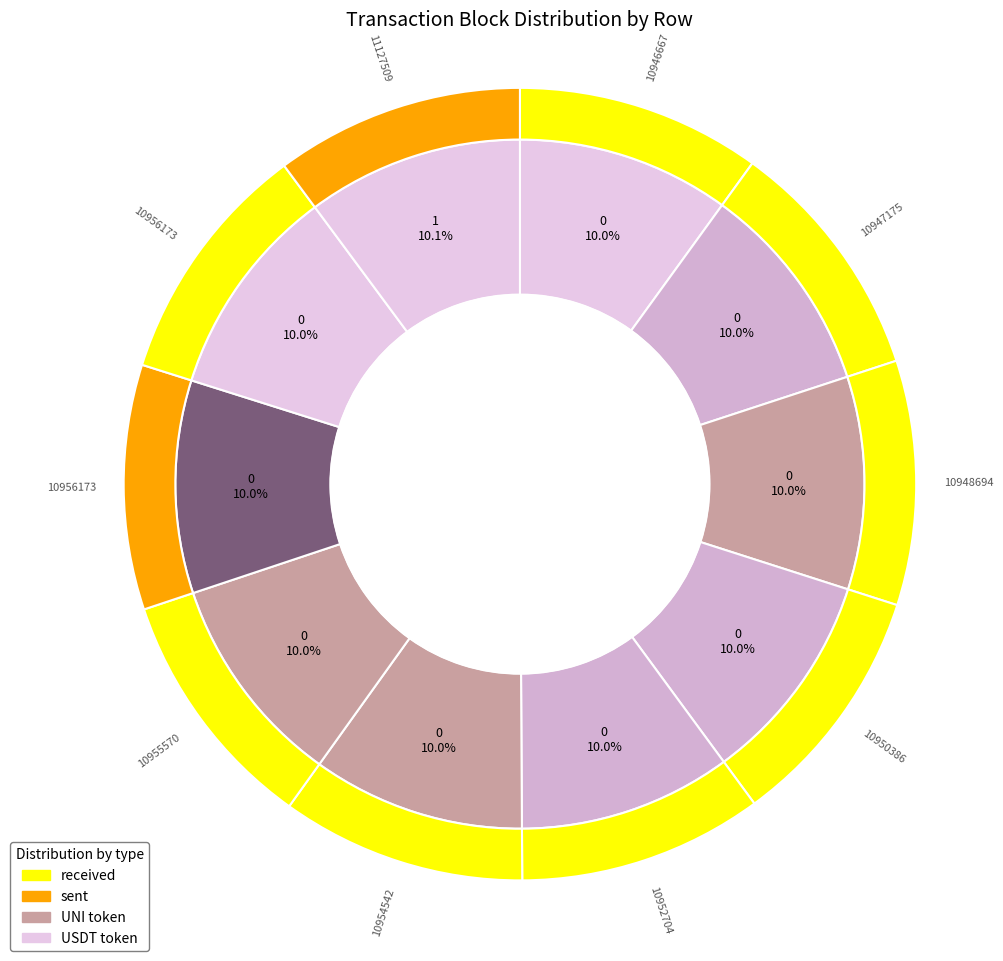

To the nearest percent, what percentage of the pie is 3?

10%